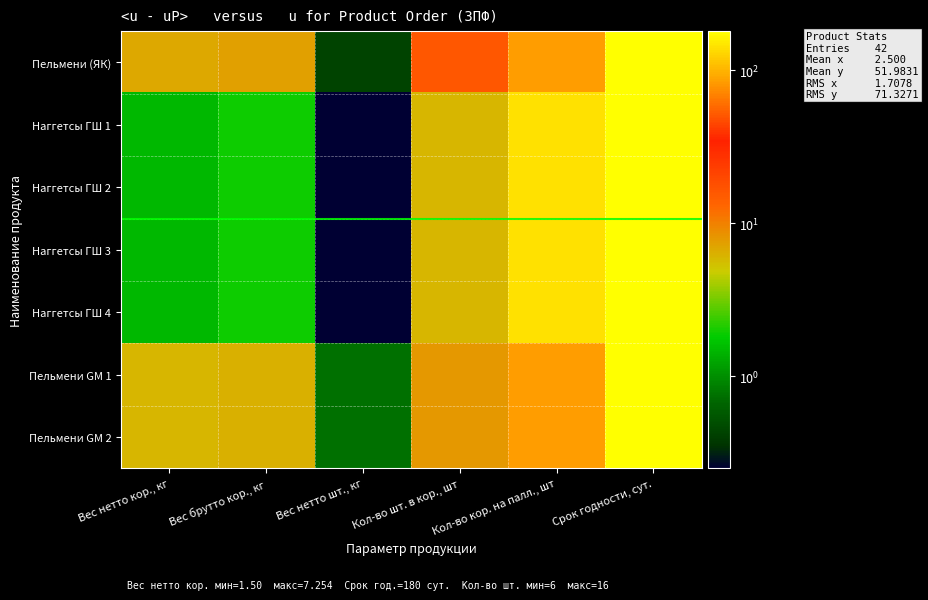

Which series changed the most between Вес брутто кор., кг and Кол-во шт. в кор., шт?

Пельмени (ЯК)